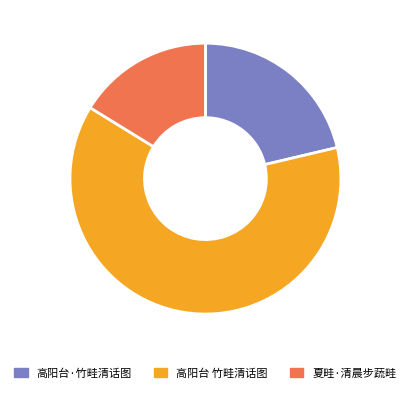

Rank the categories by value from lowest to highest.

夏畦·清晨步蔬畦, 高阳台·竹畦清话图, 高阳台 竹畦清话图